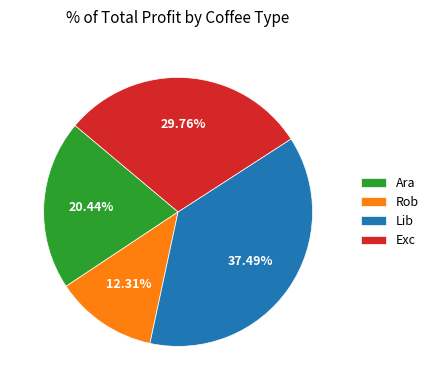

What is the ratio of the value at Ara to the value at Exc?

0.7